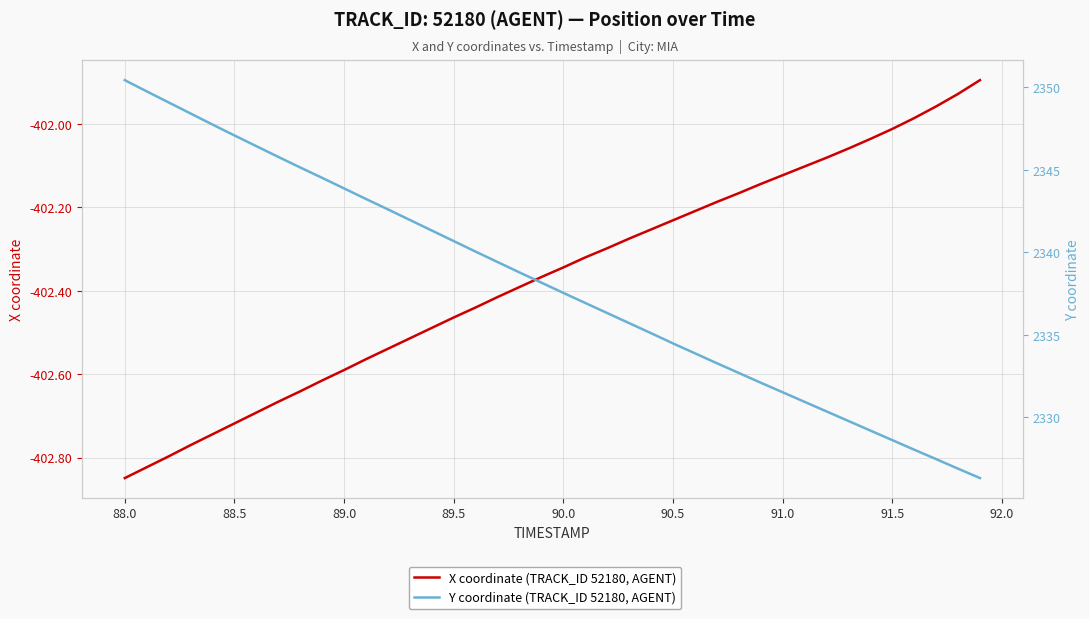

How many lines are shown in the chart?

2